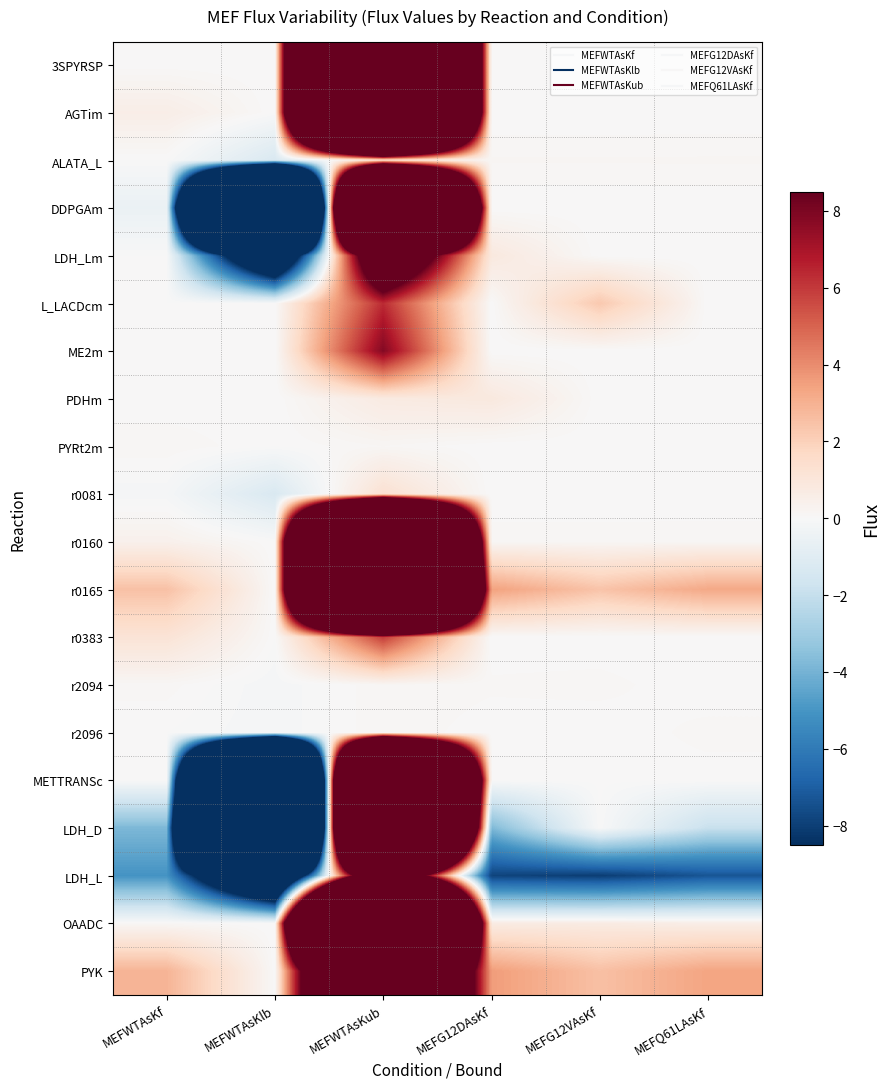

Which label corresponds to the largest value in the chart?

MEFWTAsKub